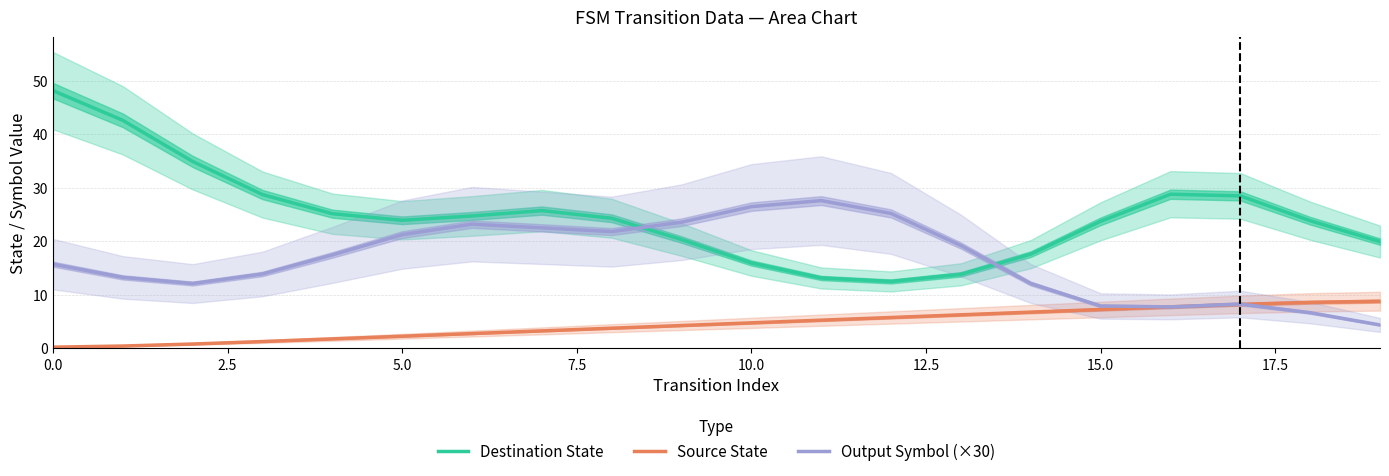

True or false: Destination State and Output Symbol (×30) intersect in this chart.

True